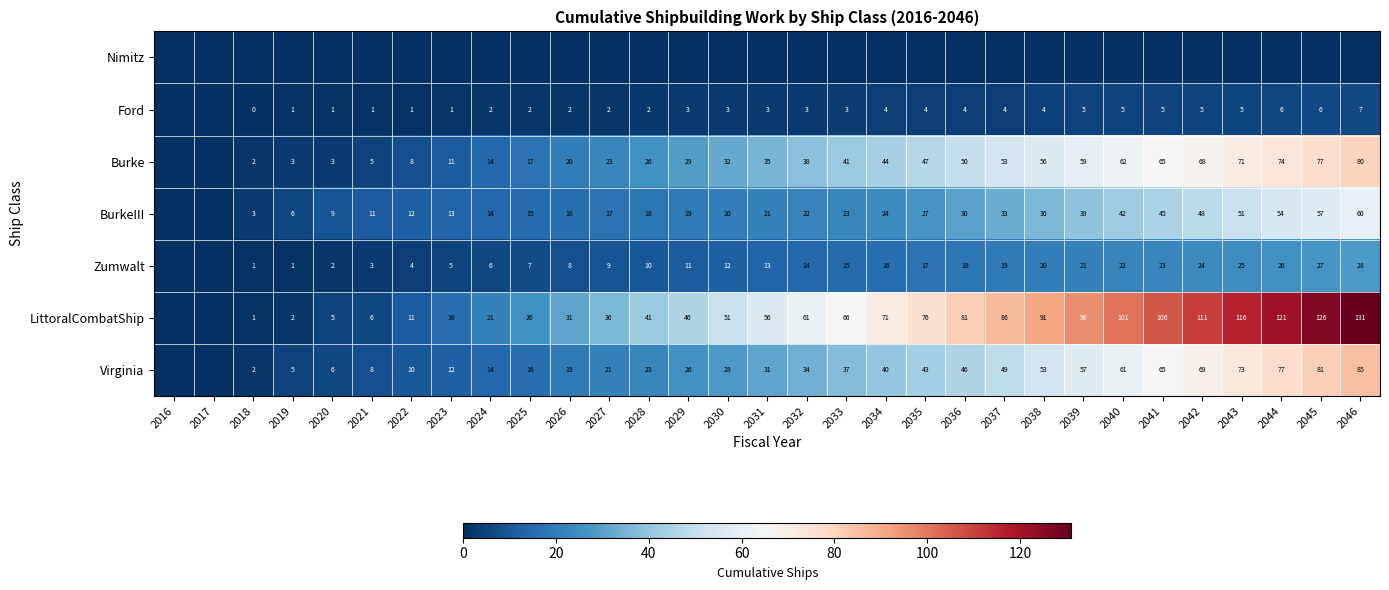

The LittoralCombatShip series shows 57 at 2039. True or false?

False